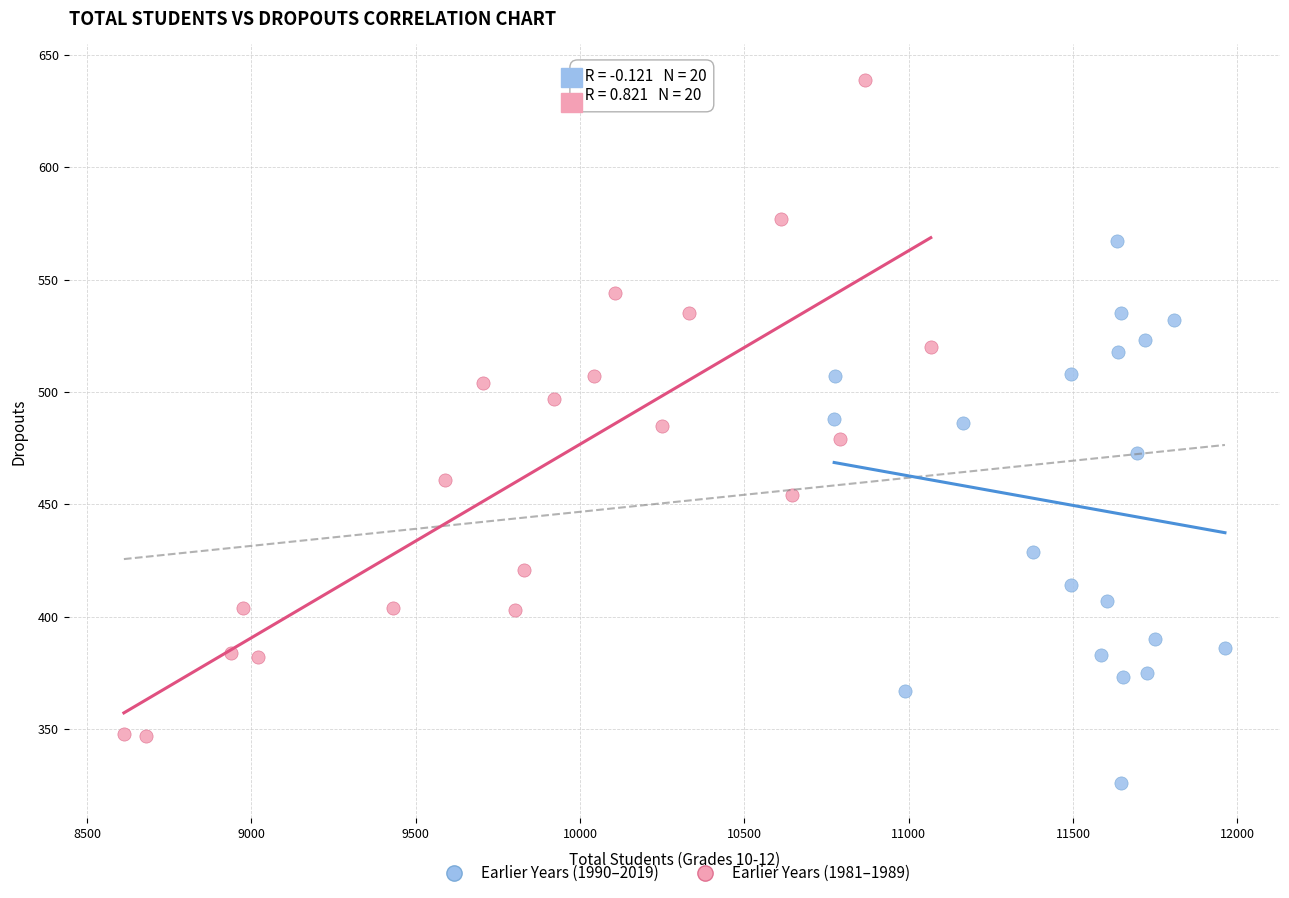

Which series contains the lowest Y value?

Earlier Years (1990–2019)